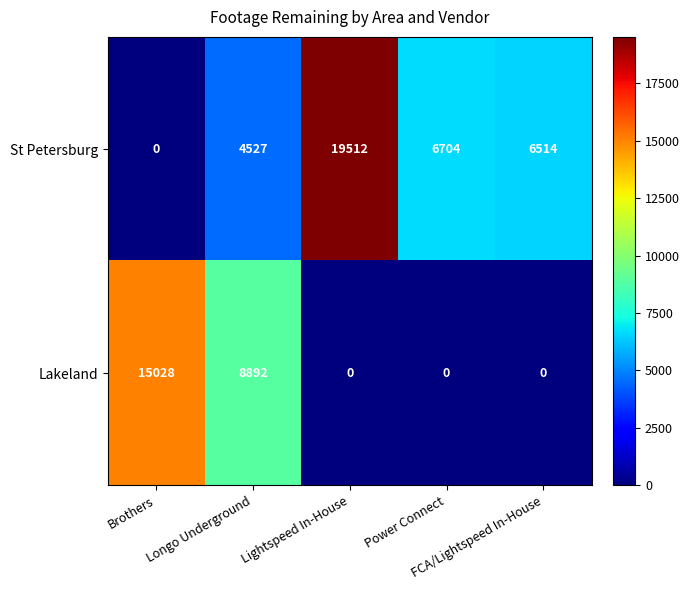

How many Lakeland values are between 0 and 8892?

4